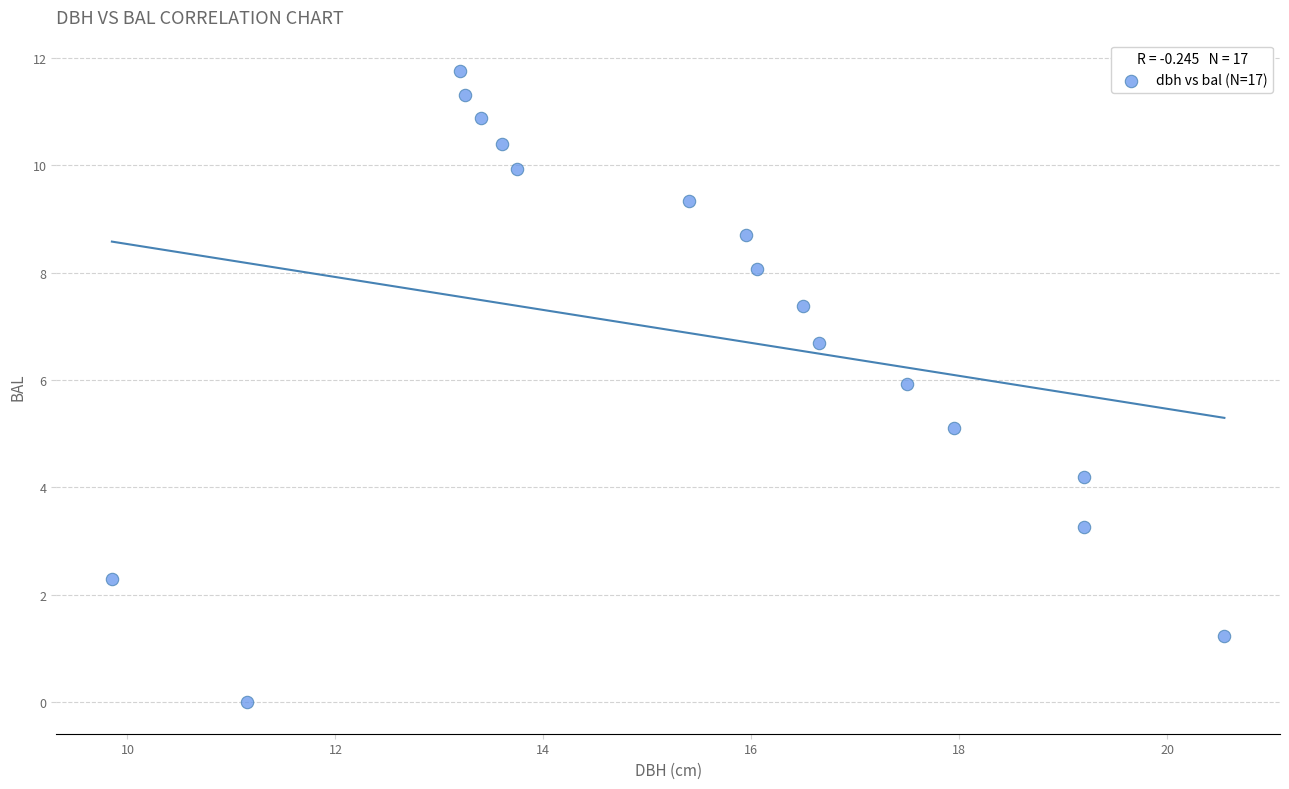

What is the range of X values (max minus min)?

10.7